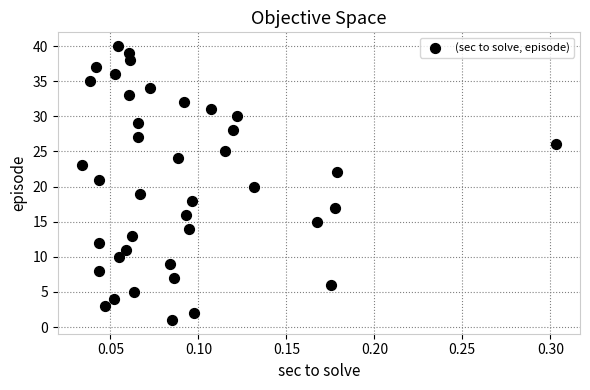

What is the range of Y values (max minus min)?

39